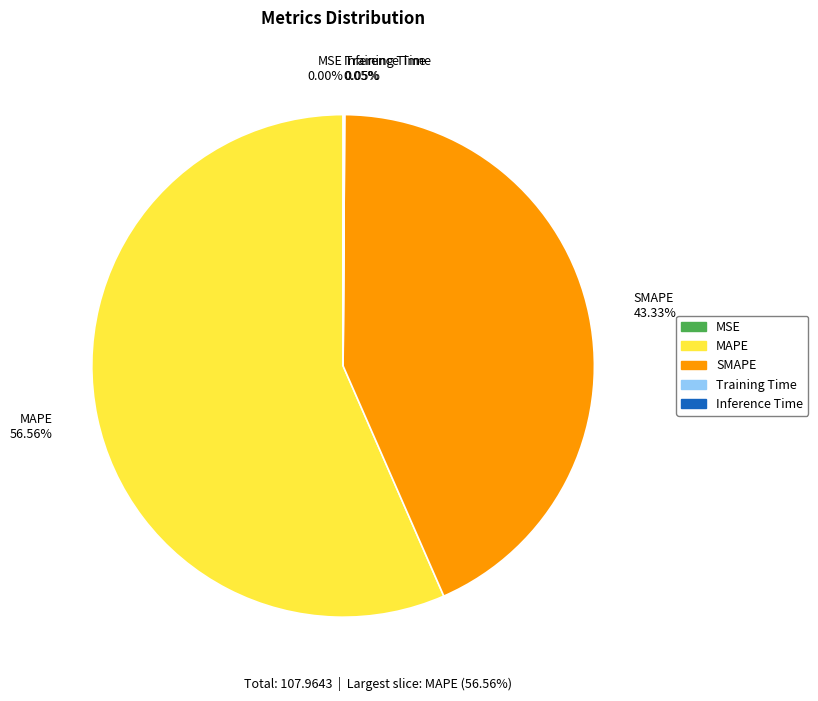

What is the ratio of the value at MAPE to the value at SMAPE?

1.3